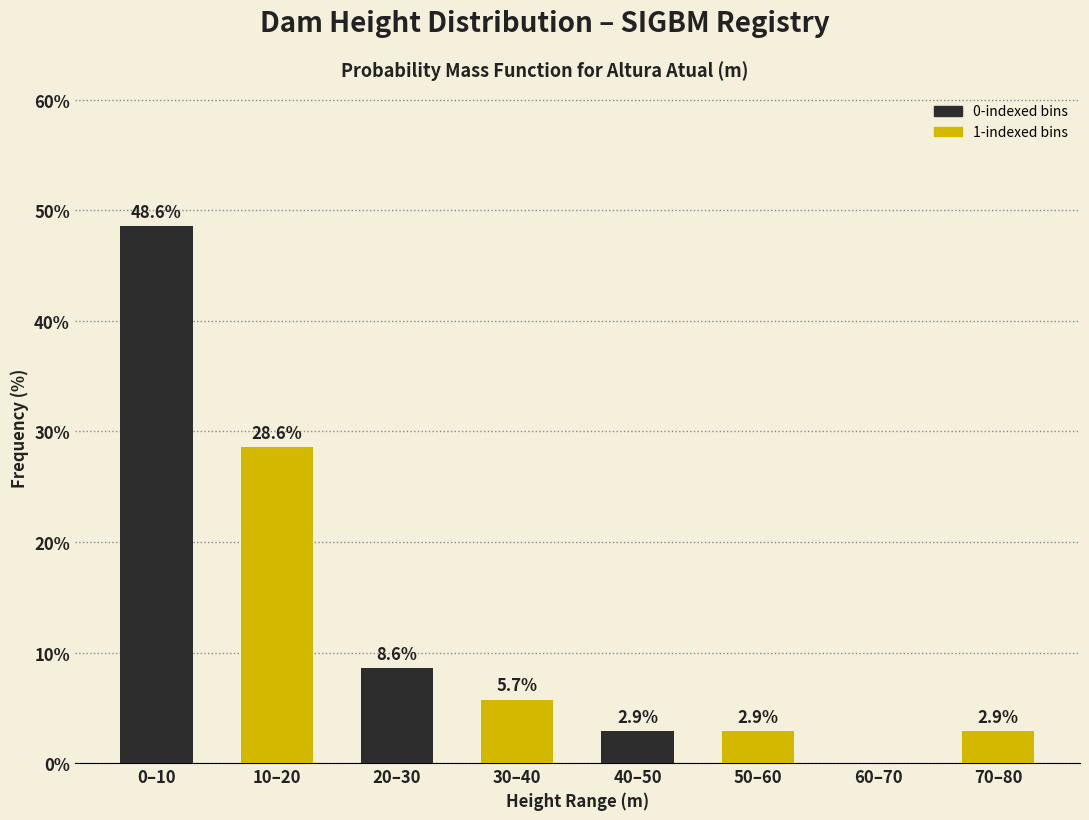

At which category is the sum across all series the highest?

0–10